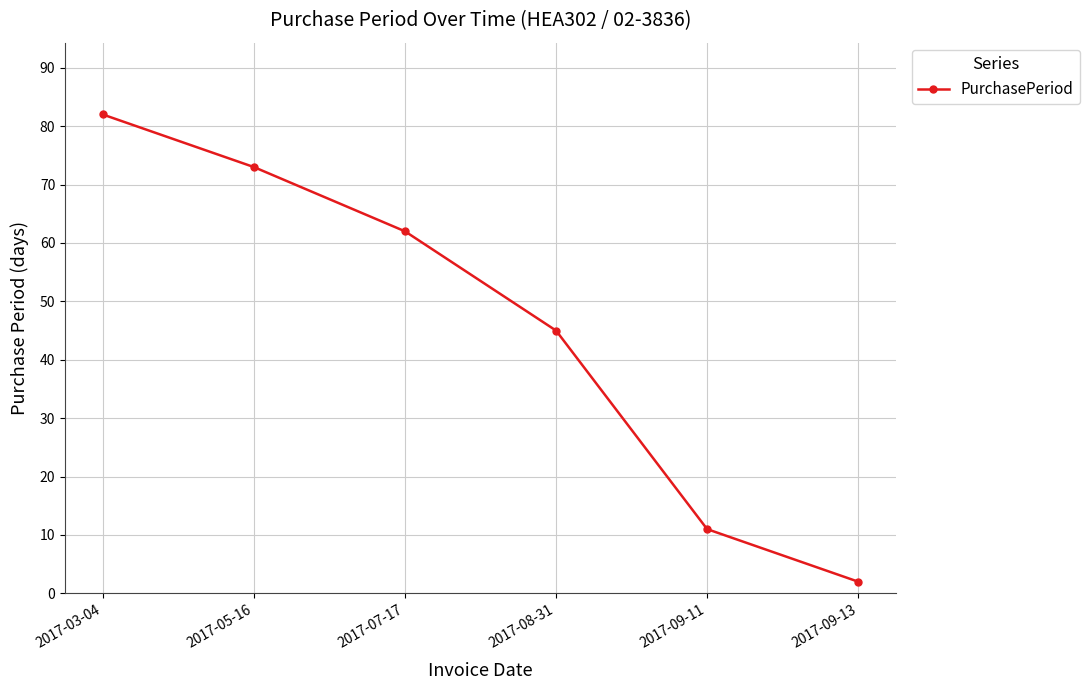

The chart shows a value of 11 at 2017-09-11. True or false?

True